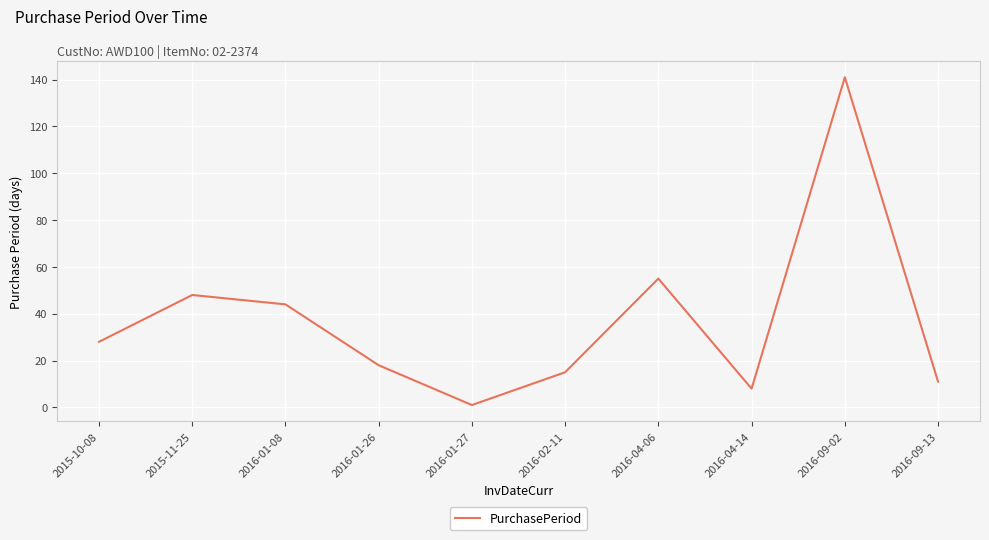

Reading left to right, list all the values displayed in this chart.

28	48	44	18	1	15	55	8	141	11